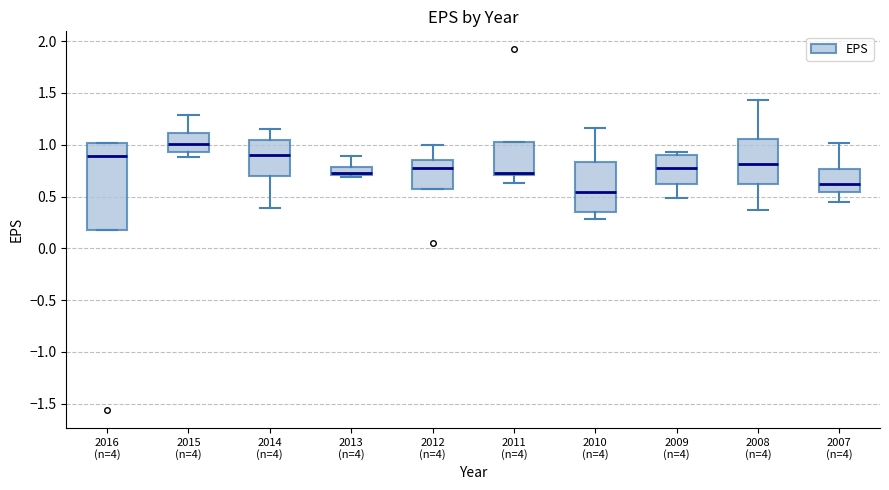

Reading left to right, read every box against the y-axis: the position of its median line, the range the box covers, and the ends of its whiskers. The values are not printed on the chart, so give them approximately, as read against the axis.

2016 (n=4): median 0.90, box 0.20 to 1.00, whiskers 0.20 to 1.00
2015 (n=4): median 1.00, box 0.95 to 1.10, whiskers 0.90 to 1.30
2014 (n=4): median 0.90, box 0.70 to 1.05, whiskers 0.40 to 1.15
2013 (n=4): median 0.75, box 0.70 to 0.80, whiskers 0.70 (just below the box's lower edge) to 0.90
2012 (n=4): median 0.80, box 0.60 to 0.85, whiskers 0.60 to 1.00
2011 (n=4): median 0.75, box 0.70 to 1.05, whiskers 0.65 to 1.05
2010 (n=4): median 0.55, box 0.35 to 0.85, whiskers 0.30 to 1.15
2009 (n=4): median 0.80, box 0.65 to 0.90, whiskers 0.50 to 0.95
2008 (n=4): median 0.80, box 0.60 to 1.05, whiskers 0.35 to 1.45
2007 (n=4): median 0.65, box 0.55 to 0.75, whiskers 0.45 to 1.00